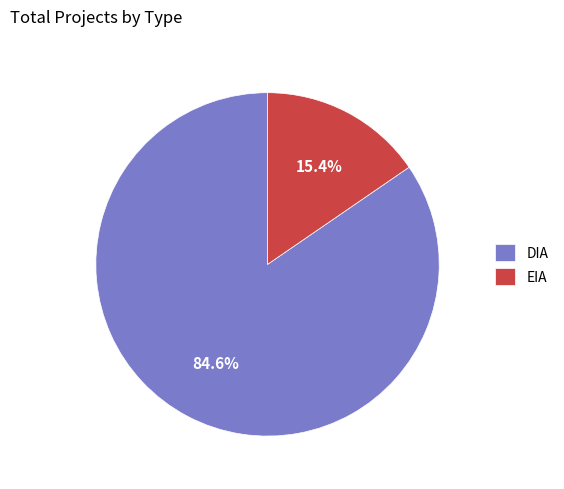

What percentage is the EIA slice, to the nearest percent?

15%